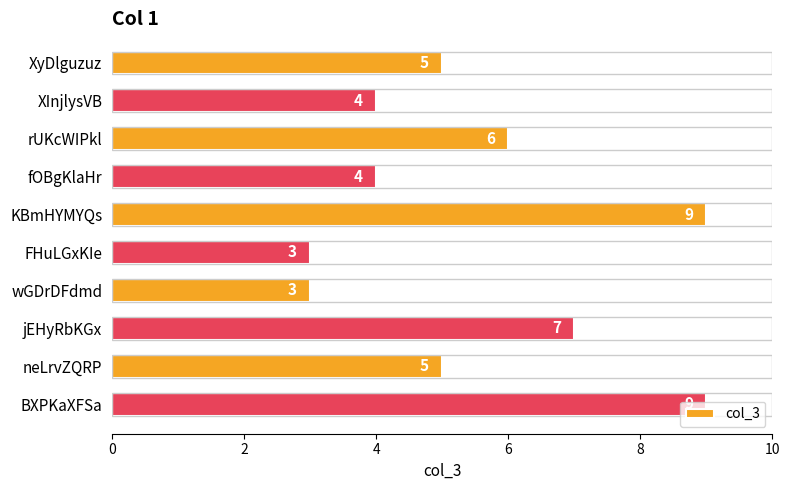

What is the average value?

6